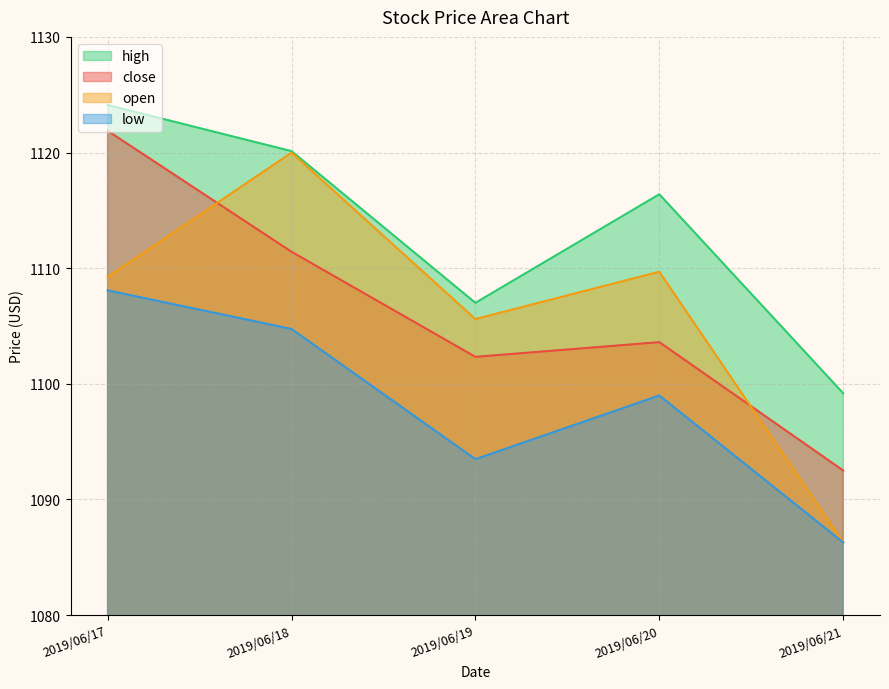

How many values in the low series exceed 1098?

3